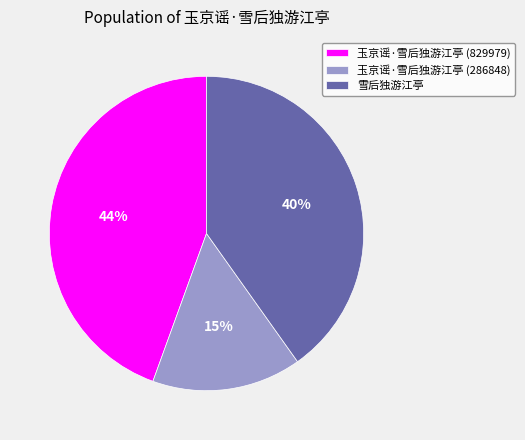

Combined, do 玉京谣·雪后独游江亭 (286848) and 雪后独游江亭 account for over 50%?

Yes